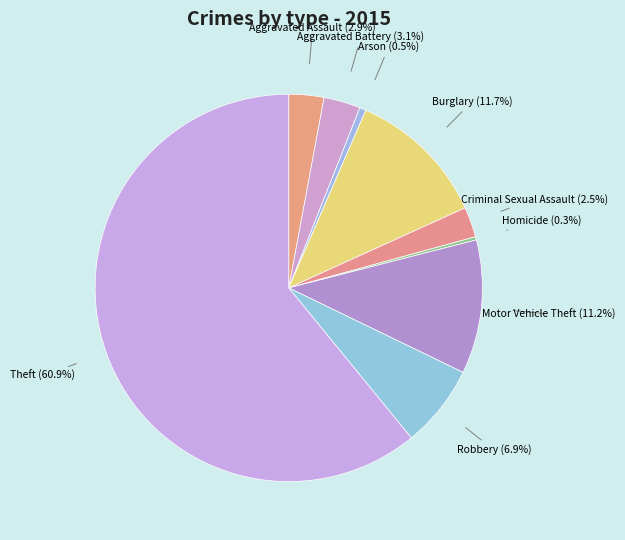

Which slice represents more than half of the pie?

Theft